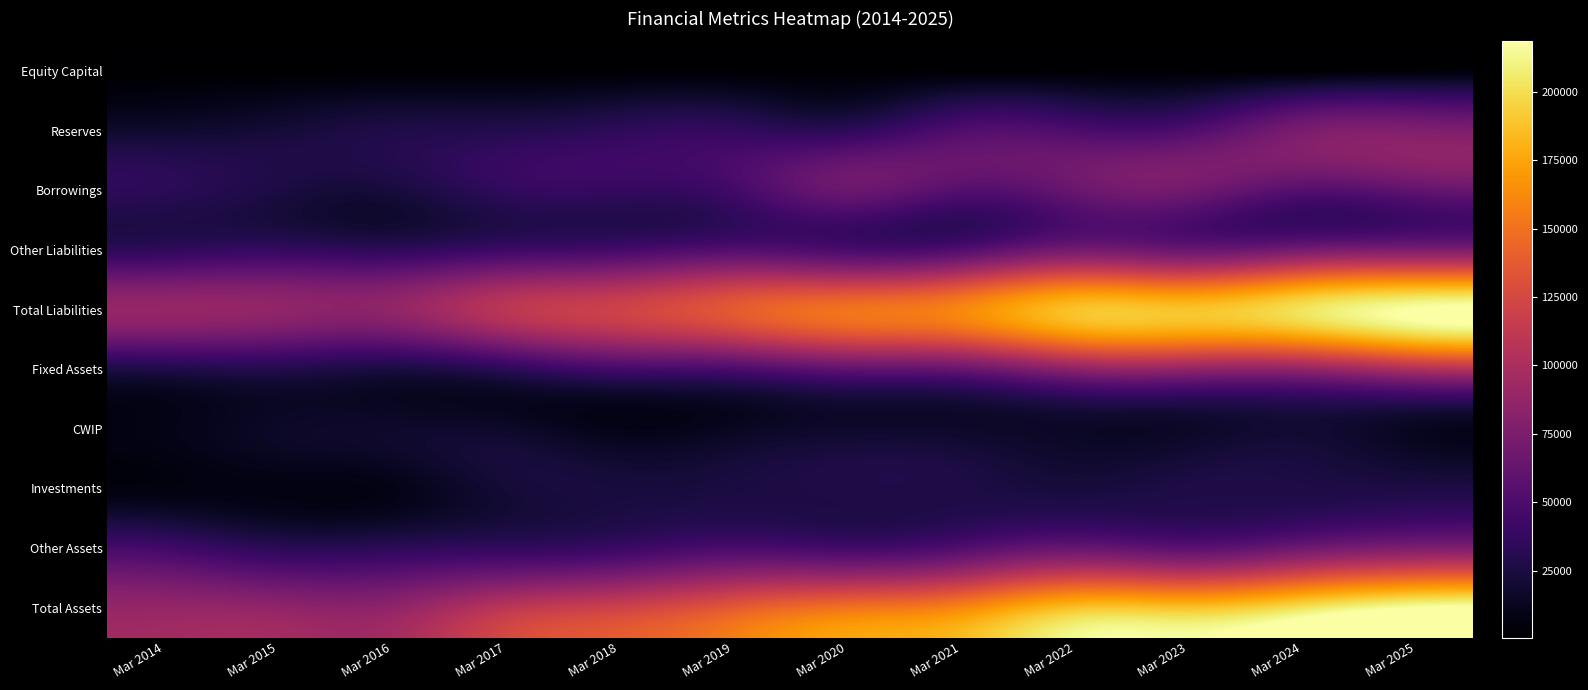

Reading left to right, what are all the values shown in this chart?

Equity Capital: Mar 2014=723	Mar 2015=723	Mar 2016=656	Mar 2017=1311	Mar 2018=1967	Mar 2019=1967	Mar 2020=1967	Mar 2021=2093	Mar 2022=2129	Mar 2023=2129	Mar 2024=2136	Mar 2025=4273
Reserves: Mar 2014=18717	Mar 2015=21839	Mar 2016=27138	Mar 2017=29508	Mar 2018=34652	Mar 2019=36798	Mar 2020=34565	Mar 2021=51462	Mar 2022=49776	Mar 2023=51393	Mar 2024=73499	Mar 2025=77112
Borrowings: Mar 2014=33152	Mar 2015=25492	Mar 2016=23388	Mar 2017=35725	Mar 2018=37659	Mar 2019=44839	Mar 2020=65476	Mar 2021=54532	Mar 2022=64534	Mar 2023=69376	Mar 2024=54599	Mar 2025=61101
Other Liabilities: Mar 2014=35868	Mar 2015=38268	Mar 2016=35241	Mar 2017=42541	Mar 2018=46078	Mar 2019=53322	Mar 2020=48852	Mar 2021=52891	Mar 2022=71089	Mar 2023=65210	Mar 2024=72184	Mar 2025=75898
Total Liabilities: Mar 2014=88460	Mar 2015=86322	Mar 2016=86422	Mar 2017=109086	Mar 2018=120356	Mar 2019=136926	Mar 2020=150860	Mar 2021=160978	Mar 2022=187529	Mar 2023=188109	Mar 2024=202418	Mar 2025=218382
Fixed Assets: Mar 2014=27580	Mar 2015=29109	Mar 2016=25358	Mar 2017=33684	Mar 2018=45539	Mar 2019=49315	Mar 2020=60175	Mar 2021=64098	Mar 2022=83901	Mar 2023=86675	Mar 2024=86798	Mar 2025=101775
CWIP: Mar 2014=9372	Mar 2015=15787	Mar 2016=17459	Mar 2017=16834	Mar 2018=9875	Mar 2019=13654	Mar 2020=17757	Mar 2021=17037	Mar 2022=15433	Mar 2023=16249	Mar 2024=20204	Mar 2025=13240
Investments: Mar 2014=6985	Mar 2015=7712	Mar 2016=9401	Mar 2017=21327	Mar 2018=23725	Mar 2019=24907	Mar 2020=27029	Mar 2021=26768	Mar 2022=23616	Mar 2023=26778	Mar 2024=26631	Mar 2025=26531
Other Assets: Mar 2014=44523	Mar 2015=33714	Mar 2016=34203	Mar 2017=37241	Mar 2018=41217	Mar 2019=49050	Mar 2020=45900	Mar 2021=53075	Mar 2022=64578	Mar 2023=58406	Mar 2024=68785	Mar 2025=76837
Total Assets: Mar 2014=88460	Mar 2015=86322	Mar 2016=86422	Mar 2017=109086	Mar 2018=120356	Mar 2019=136926	Mar 2020=150860	Mar 2021=160978	Mar 2022=187529	Mar 2023=188109	Mar 2024=202418	Mar 2025=218382